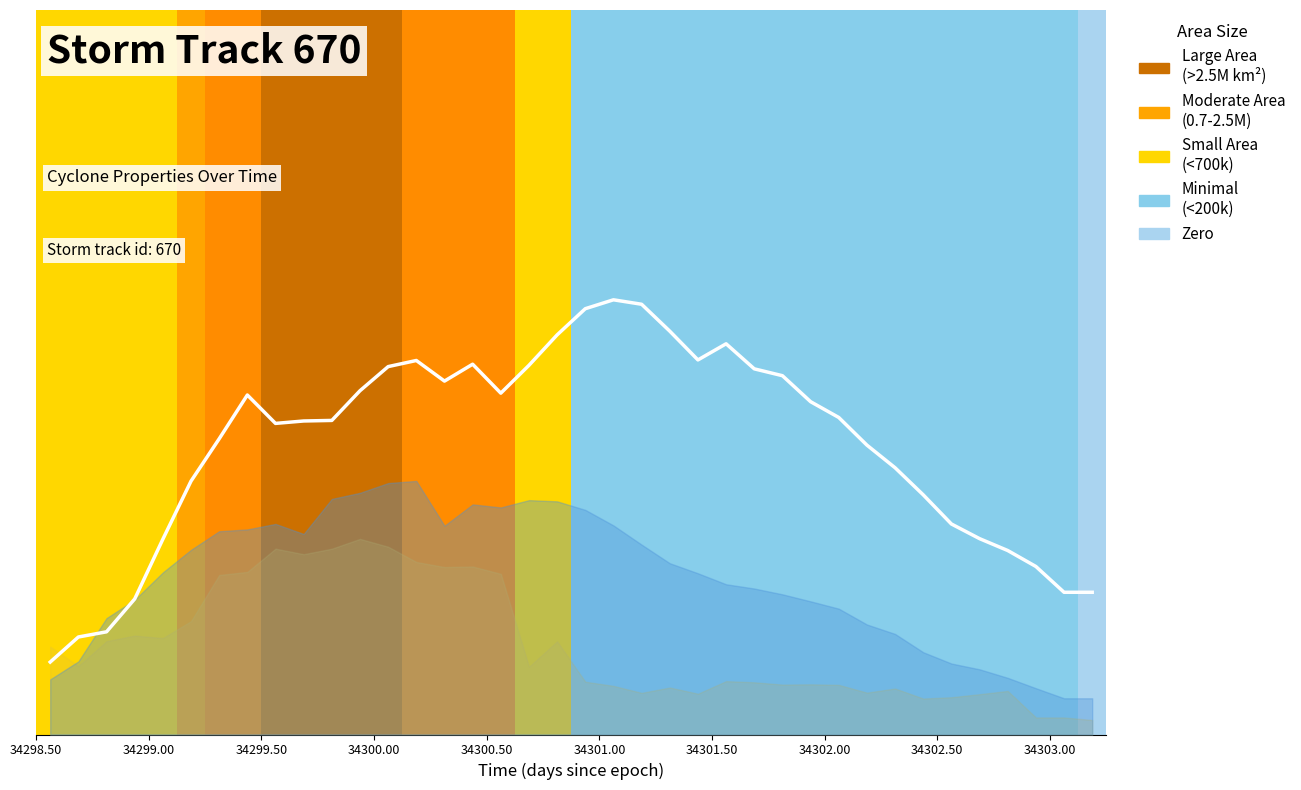

What is the average value?

0.4